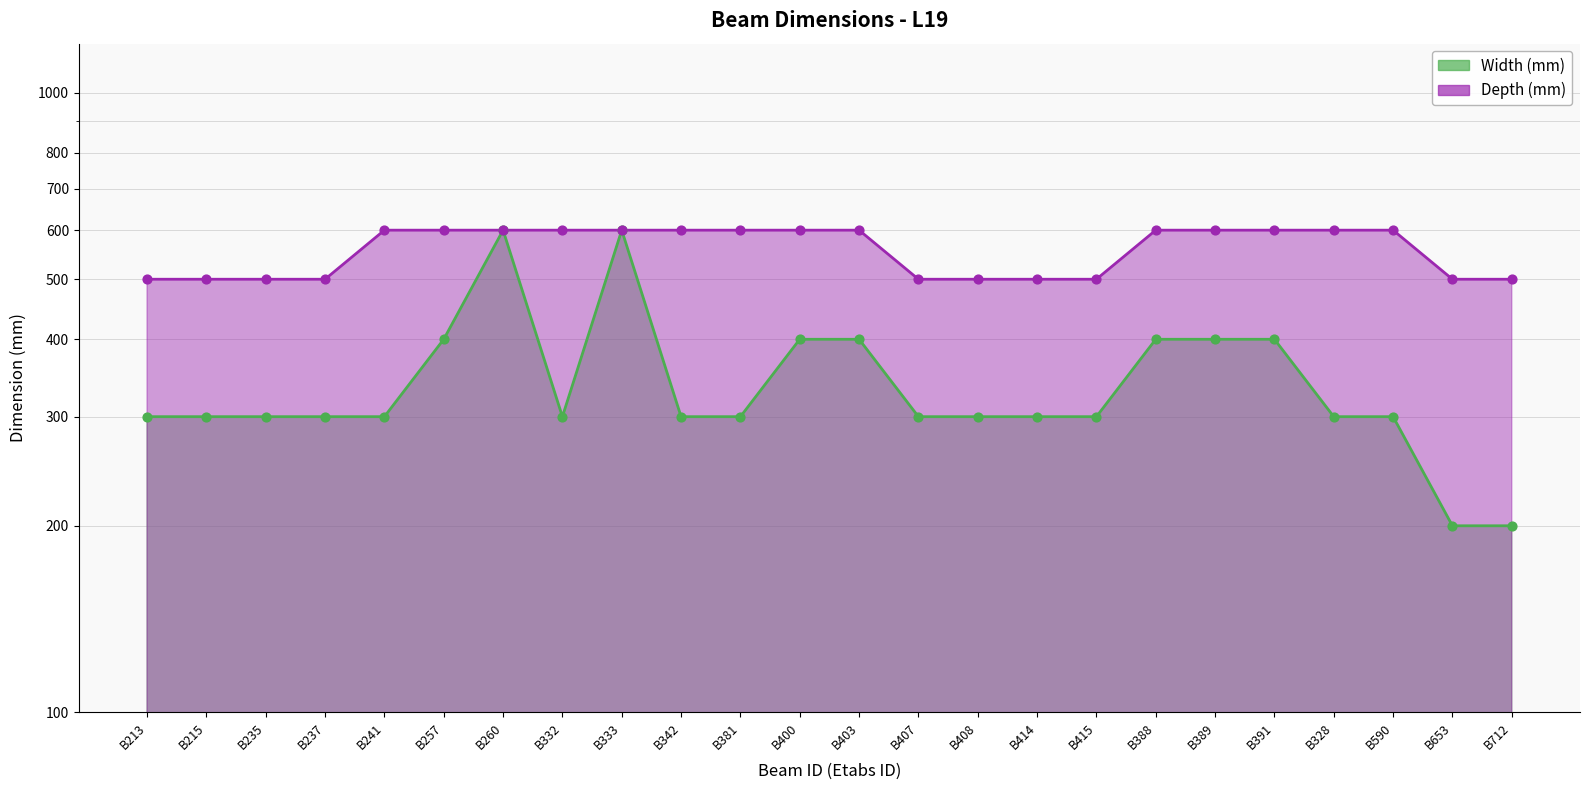

Which series has the widest spread of Y values?

Width (mm)